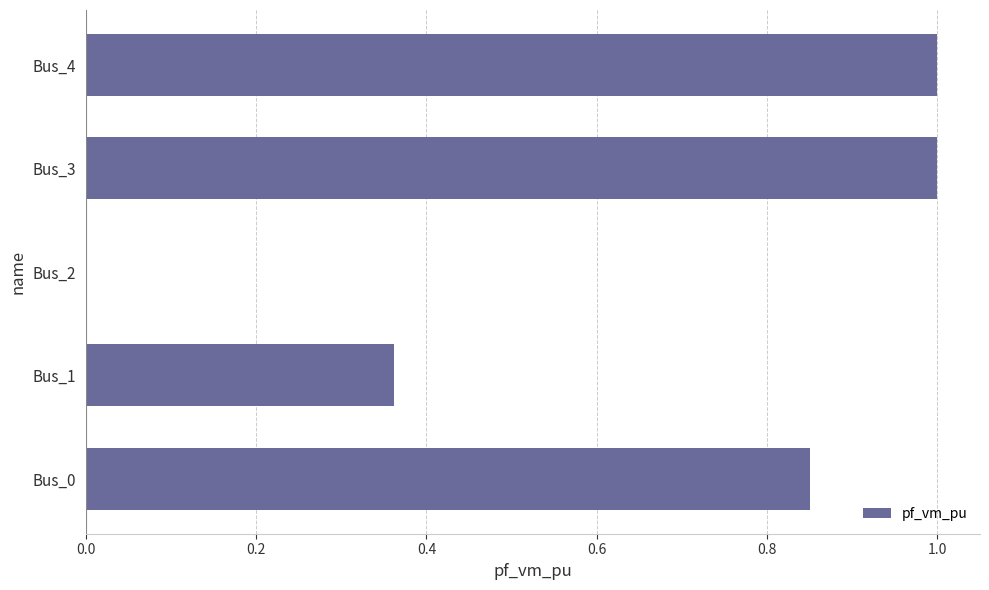

What is the maximum value shown in the chart?

1.0